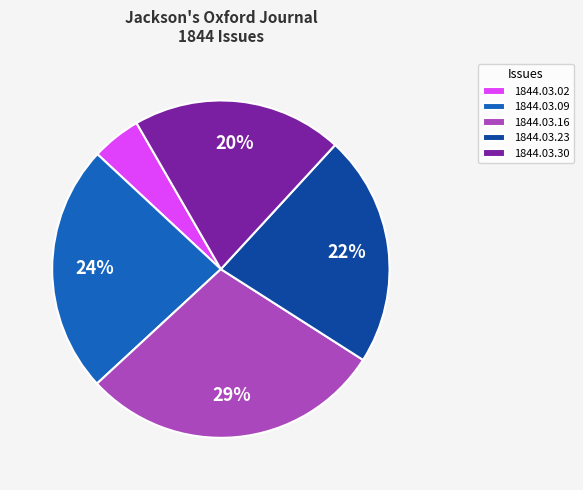

To the nearest percent, what portion does 1844.03.16 represent?

29%